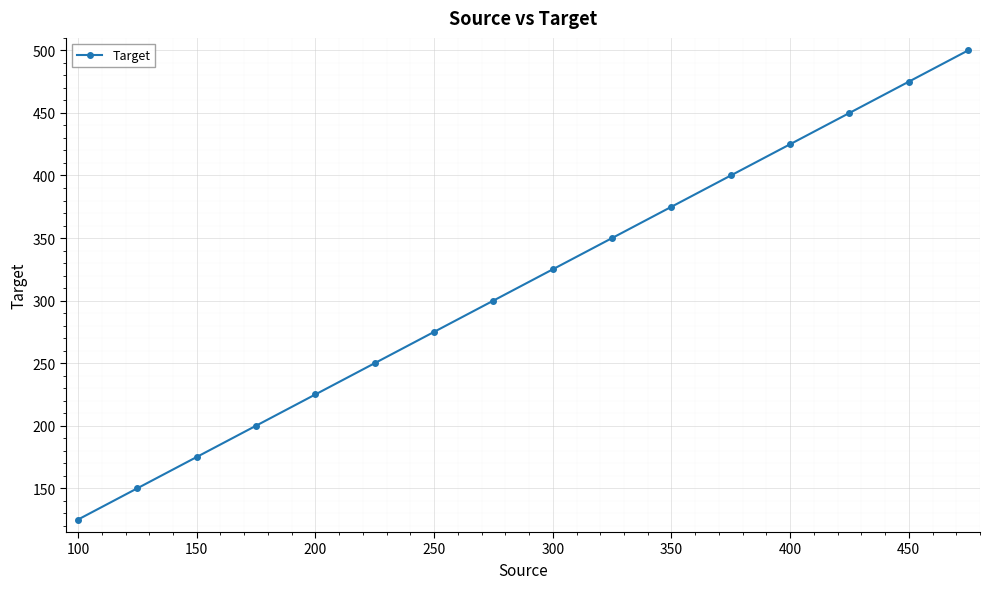

How many lines are shown in the chart?

1